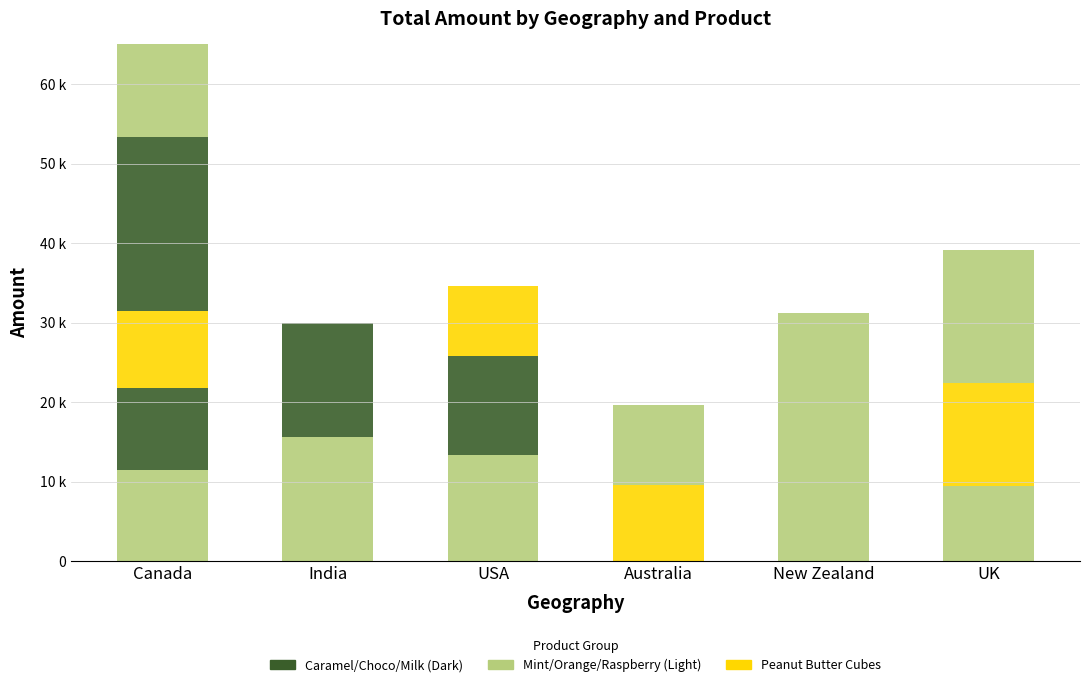

What is the maximum value for India?

15610